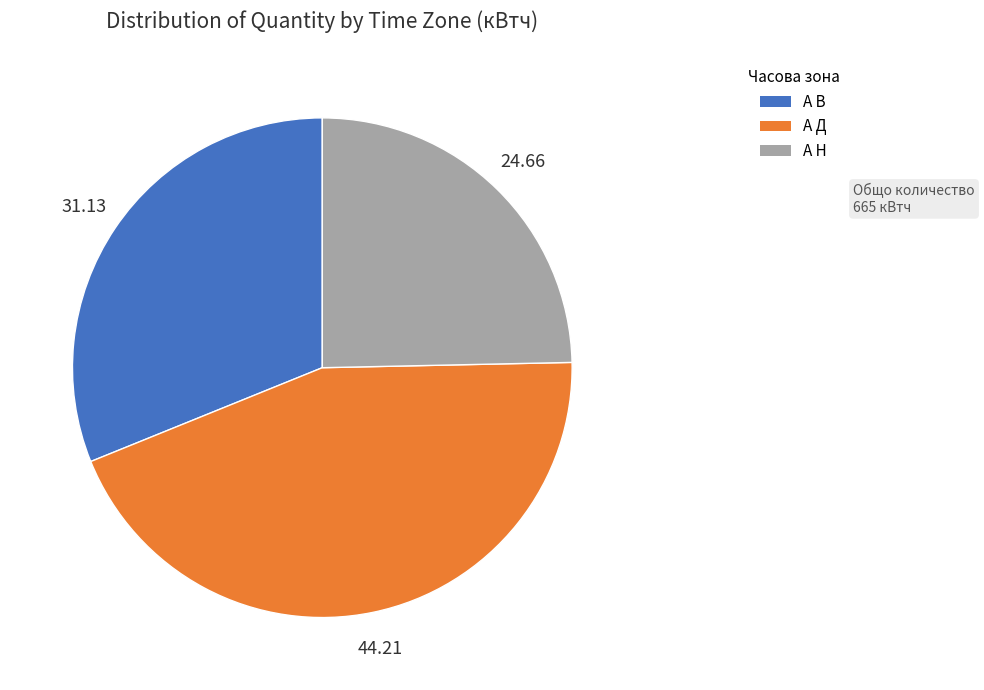

Rank the categories by value from lowest to highest.

А Н, А В, А Д